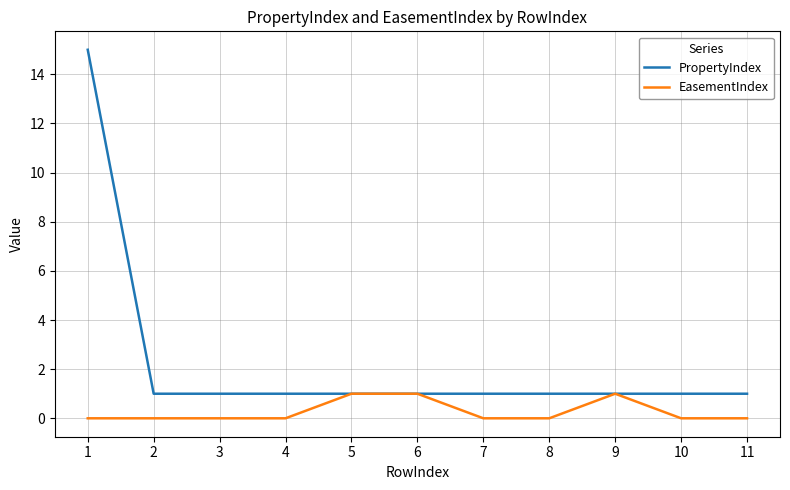

The value of EasementIndex at 5 is 2. True or false?

False